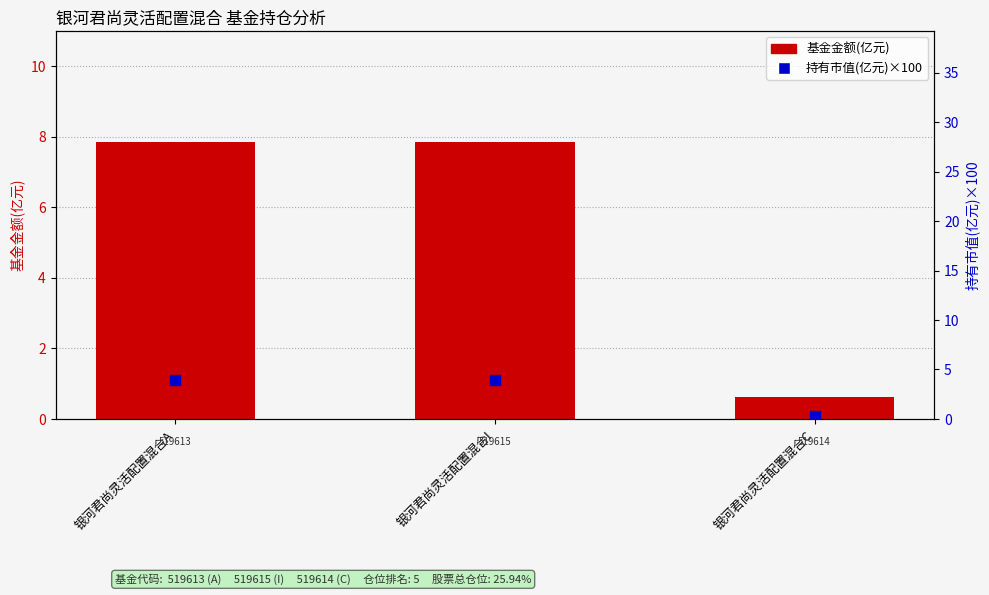

Which series has the widest spread of Y values?

基金金额(亿元)